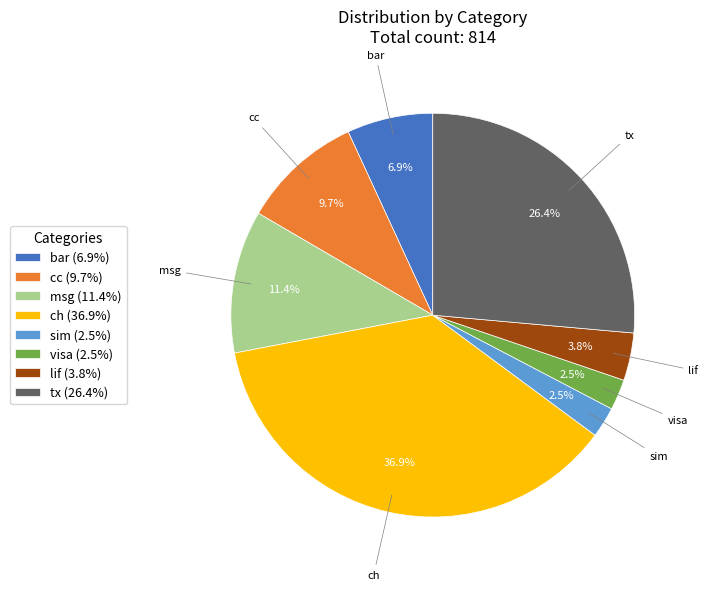

Does any single category account for the majority?

No